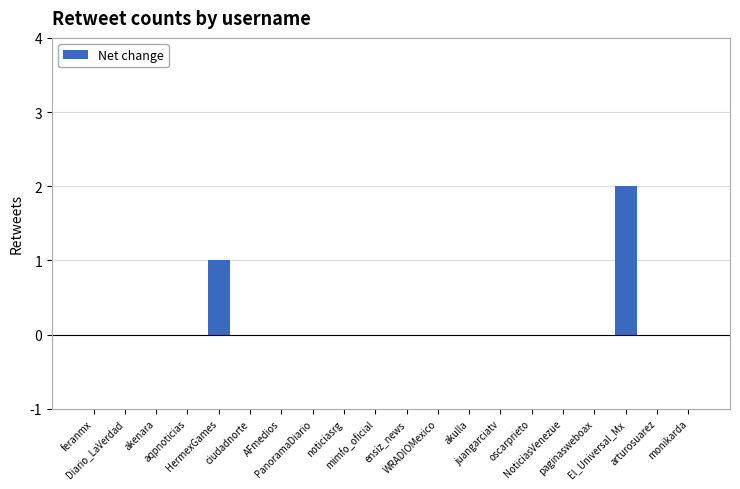

What is the sum of all values?

3